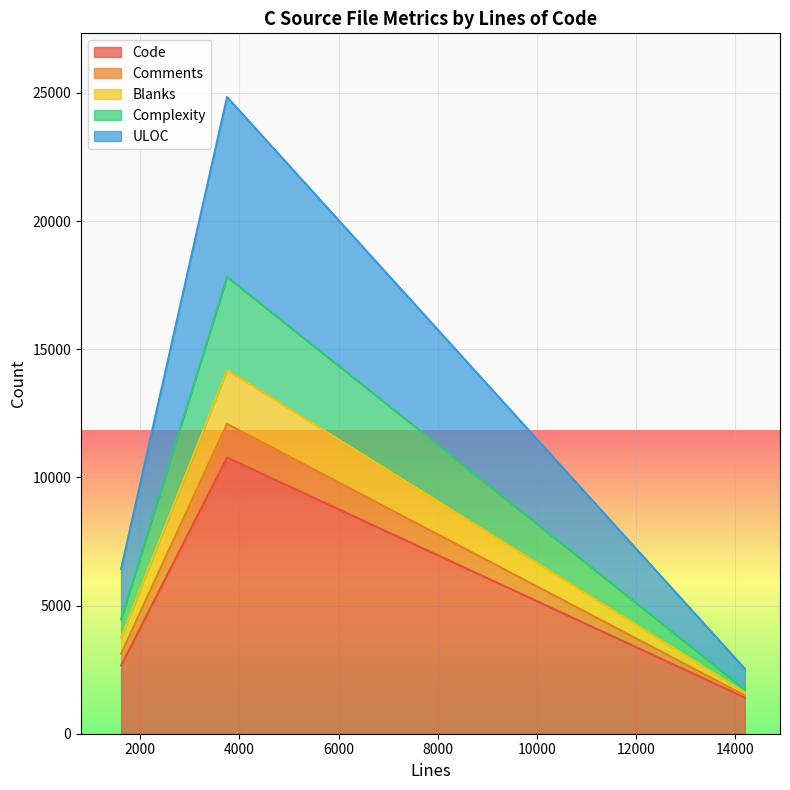

What is the lowest value of the Code series?

1412